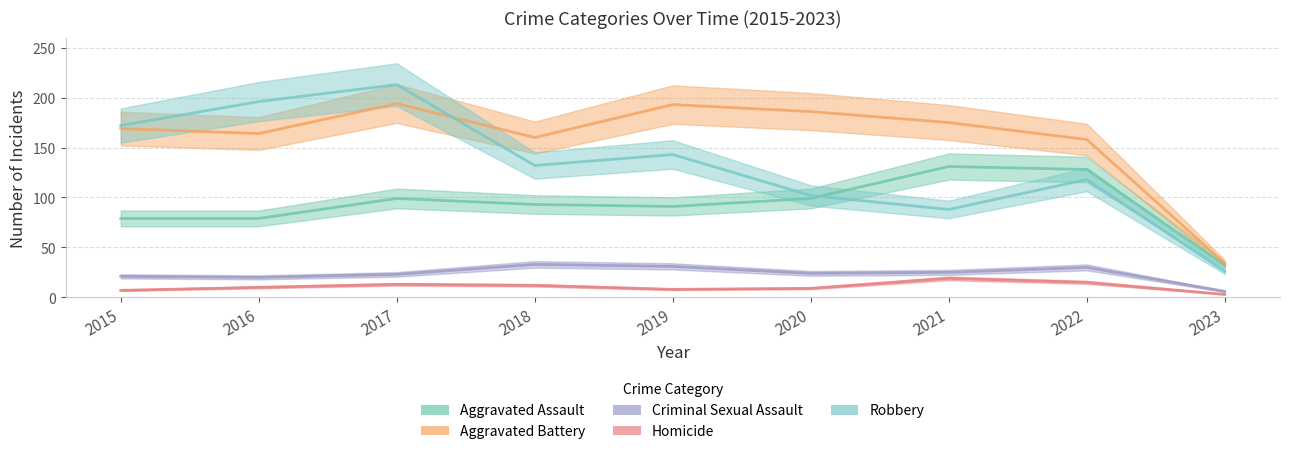

Where does the Aggravated Assault series first go above 93?

2017